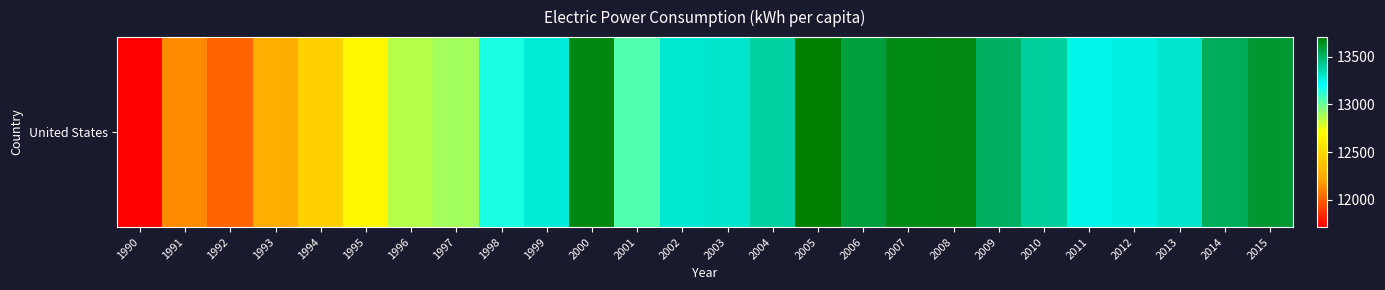

What is the sum of the values at 1991 and 2015?

25738.2